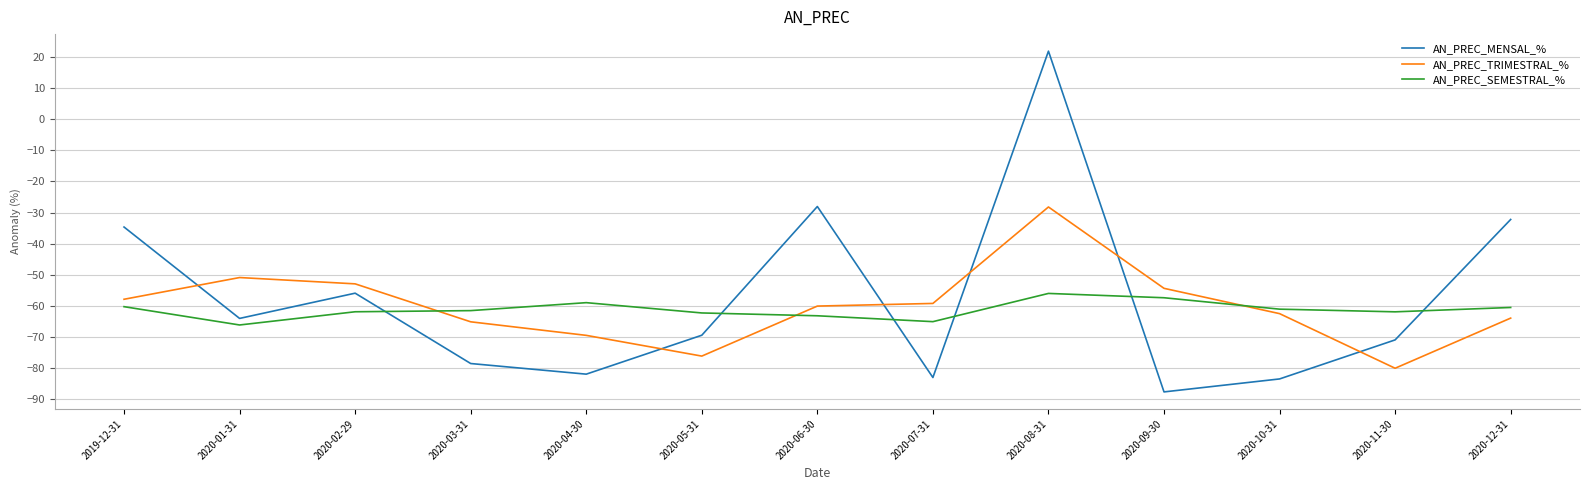

What are all the series names shown in the legend?

AN_PREC_MENSAL_%, AN_PREC_TRIMESTRAL_%, AN_PREC_SEMESTRAL_%